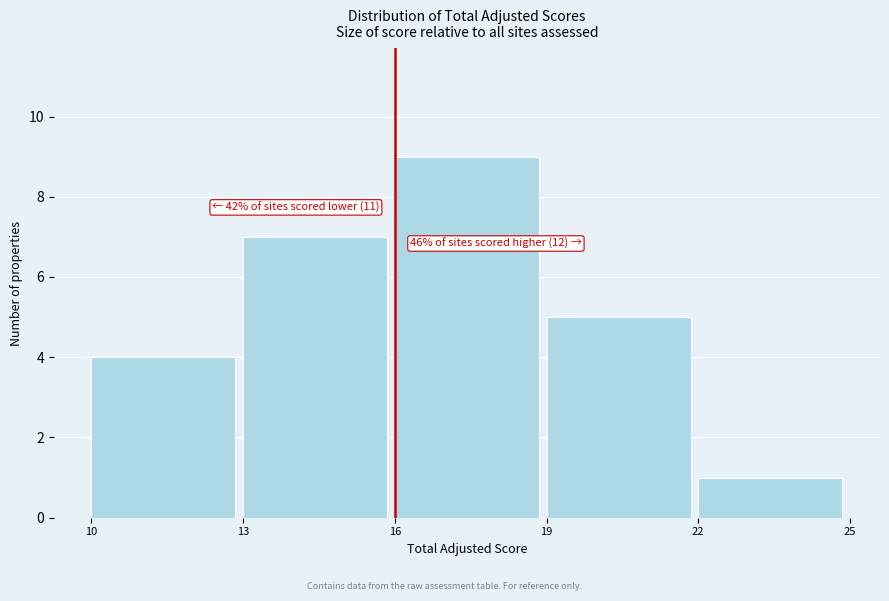

Over which range of the x-axis is the bar tallest?

16 to 19